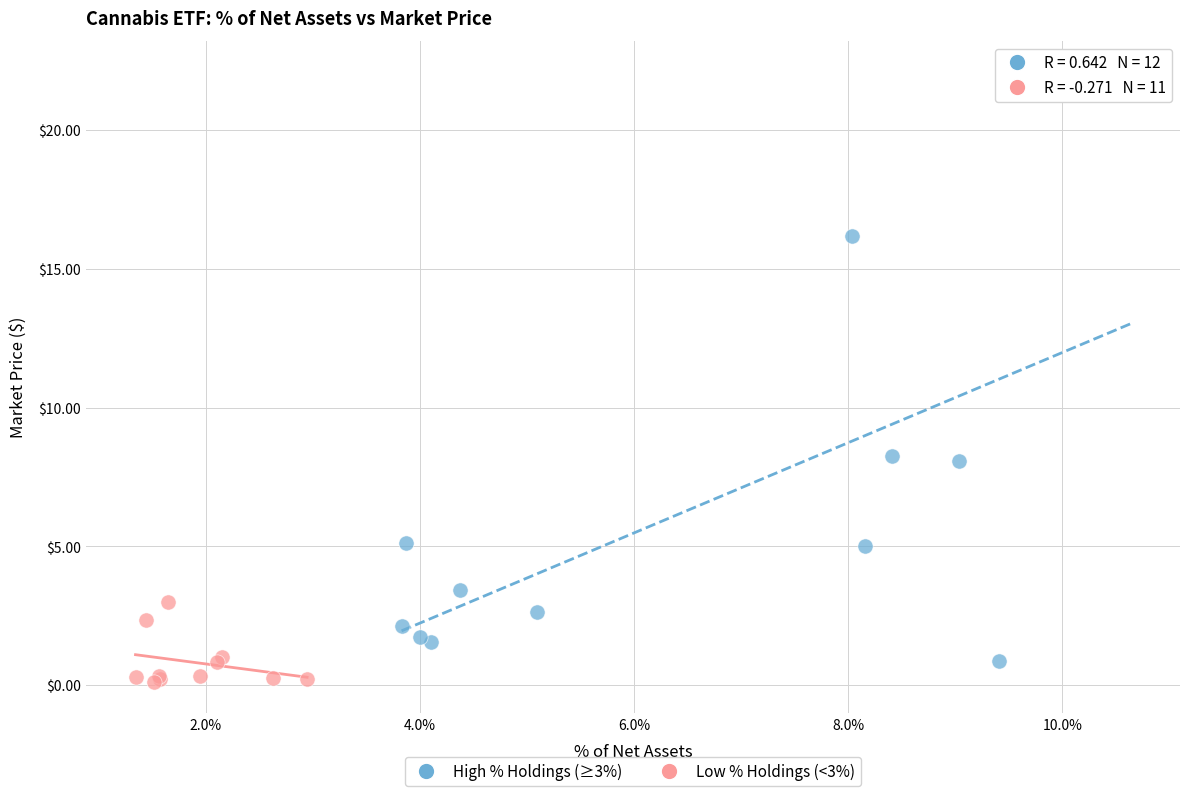

Which series has the widest spread of Y values?

High % Holdings (≥3%)